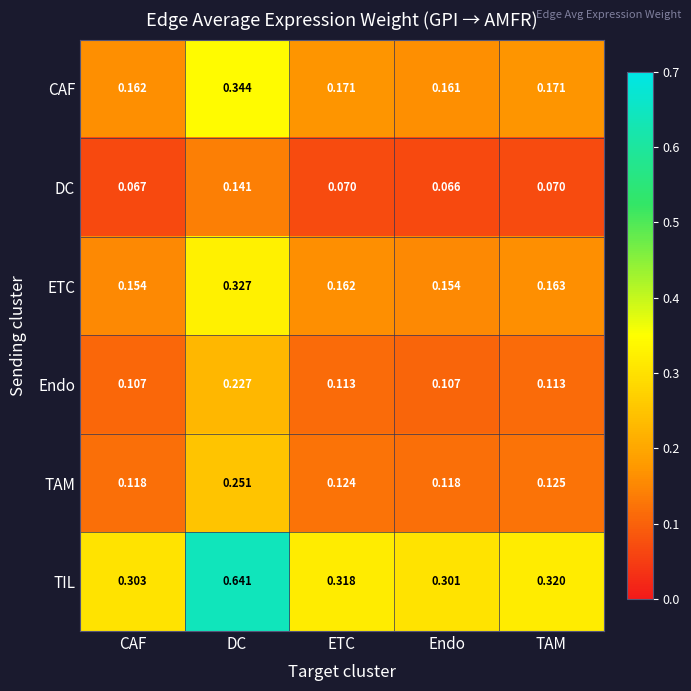

What is the total value across all series at ETC?

1.0